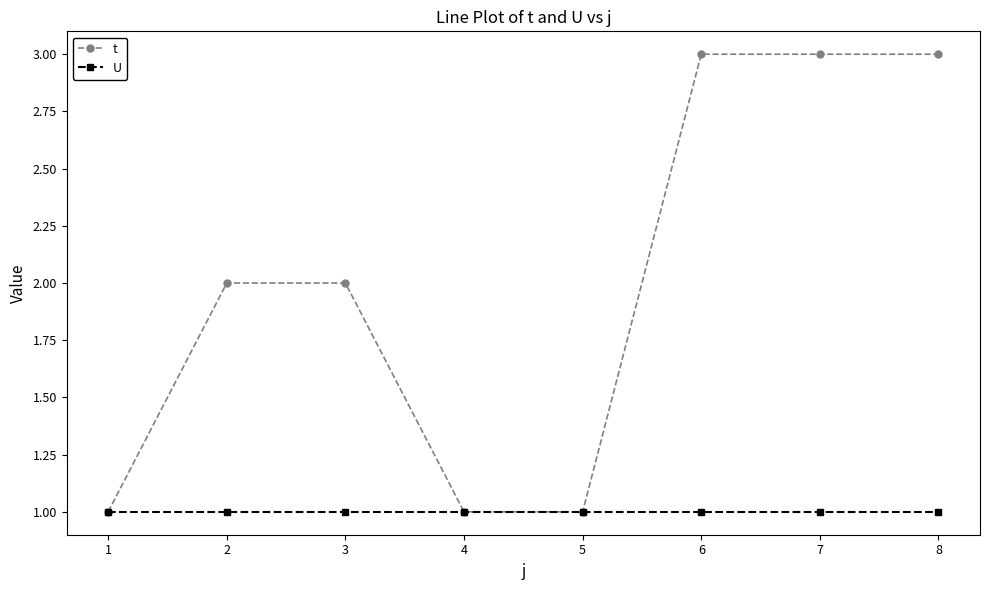

Count the number of data series in this chart.

2